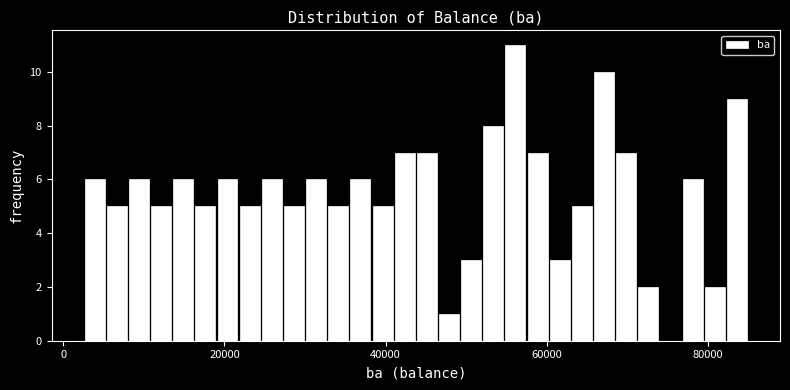

Around what value on the x-axis is the tallest bar? Give the approximate position of its centre, as read against the axis.

56000